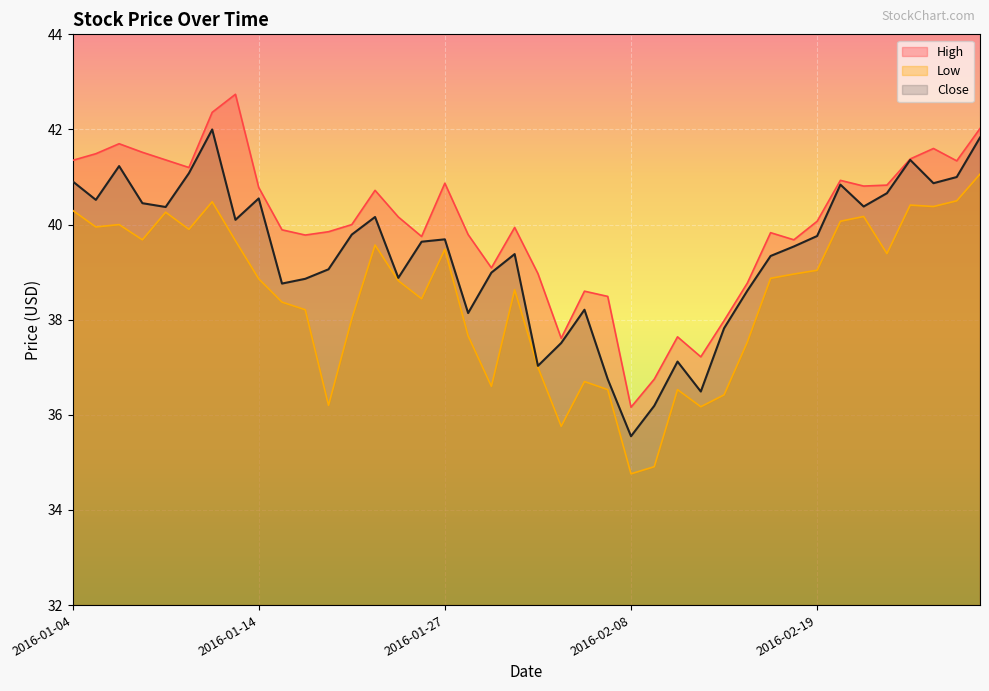

What is the value of the Close point at the 30th from the left?

38.6